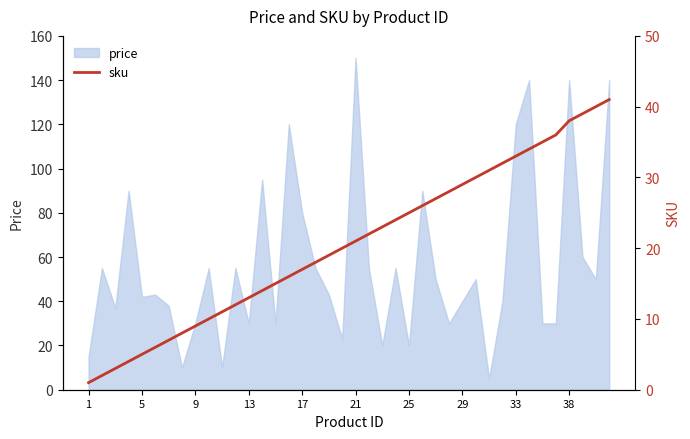

Where is price nearest to the value 77?

17